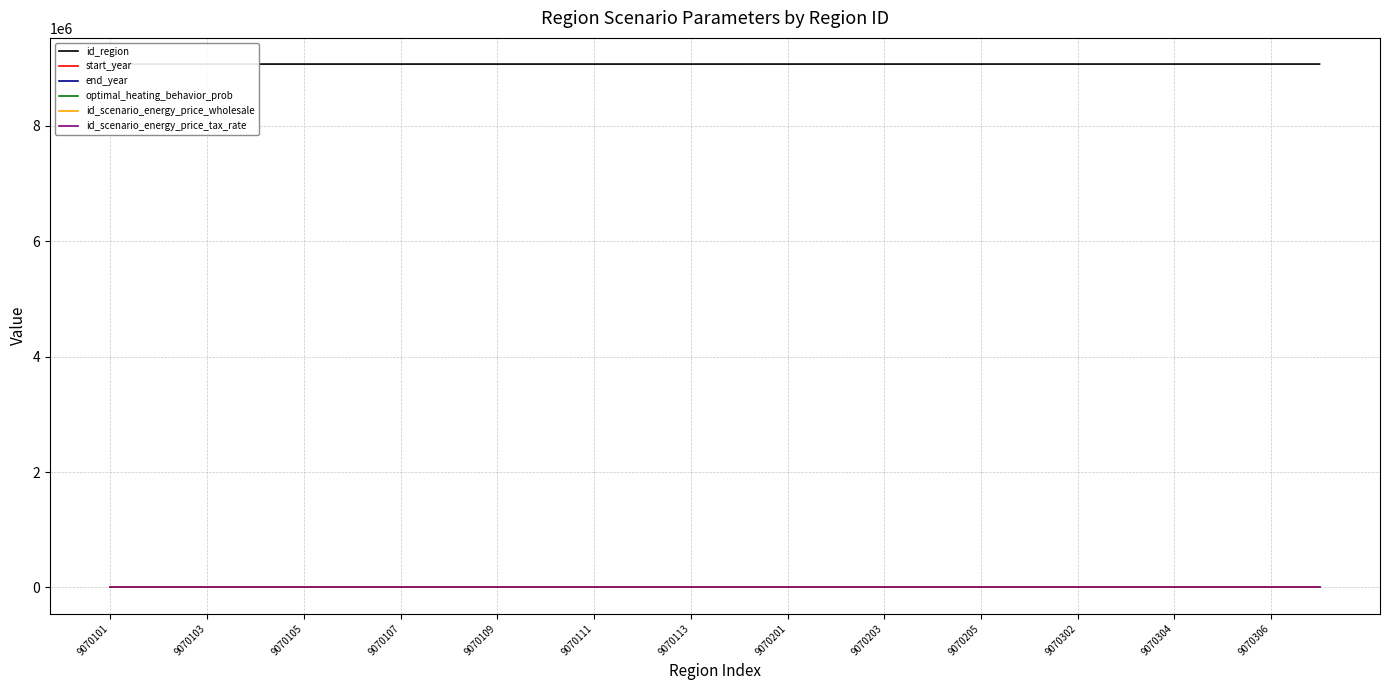

Between 23 and 14, which is larger?

23